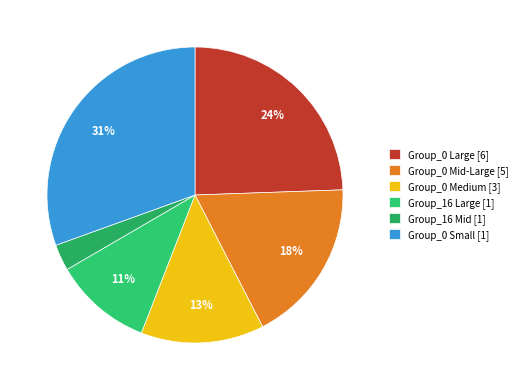

To the nearest percent, what is the average slice percentage?

17%